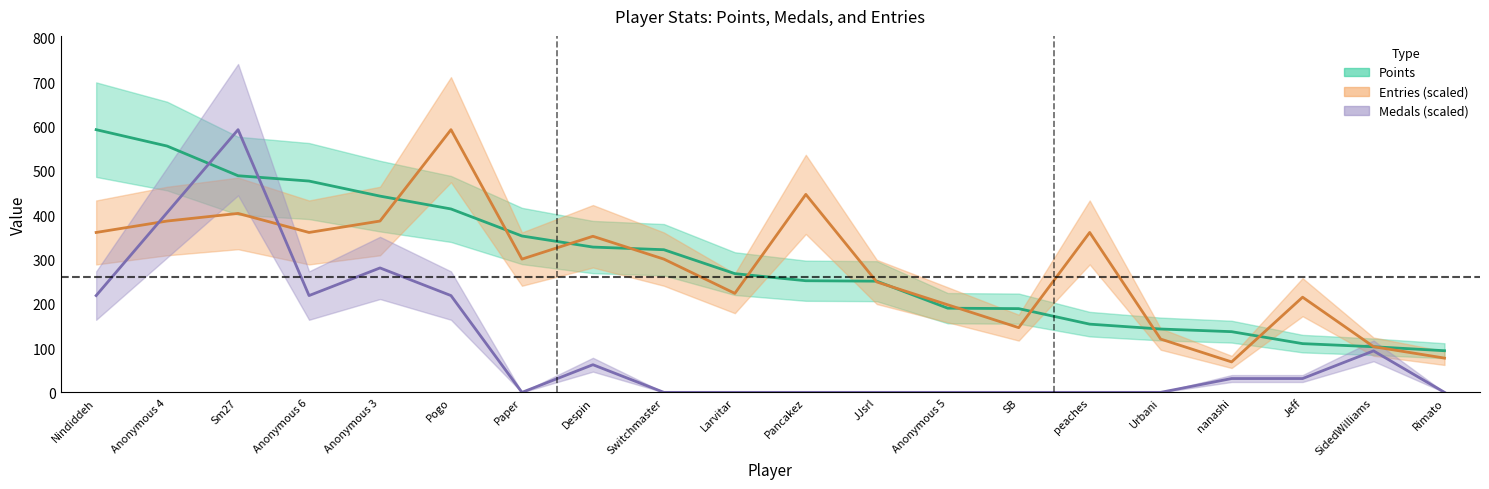

Which series has the widest spread of values?

Medals (scaled)